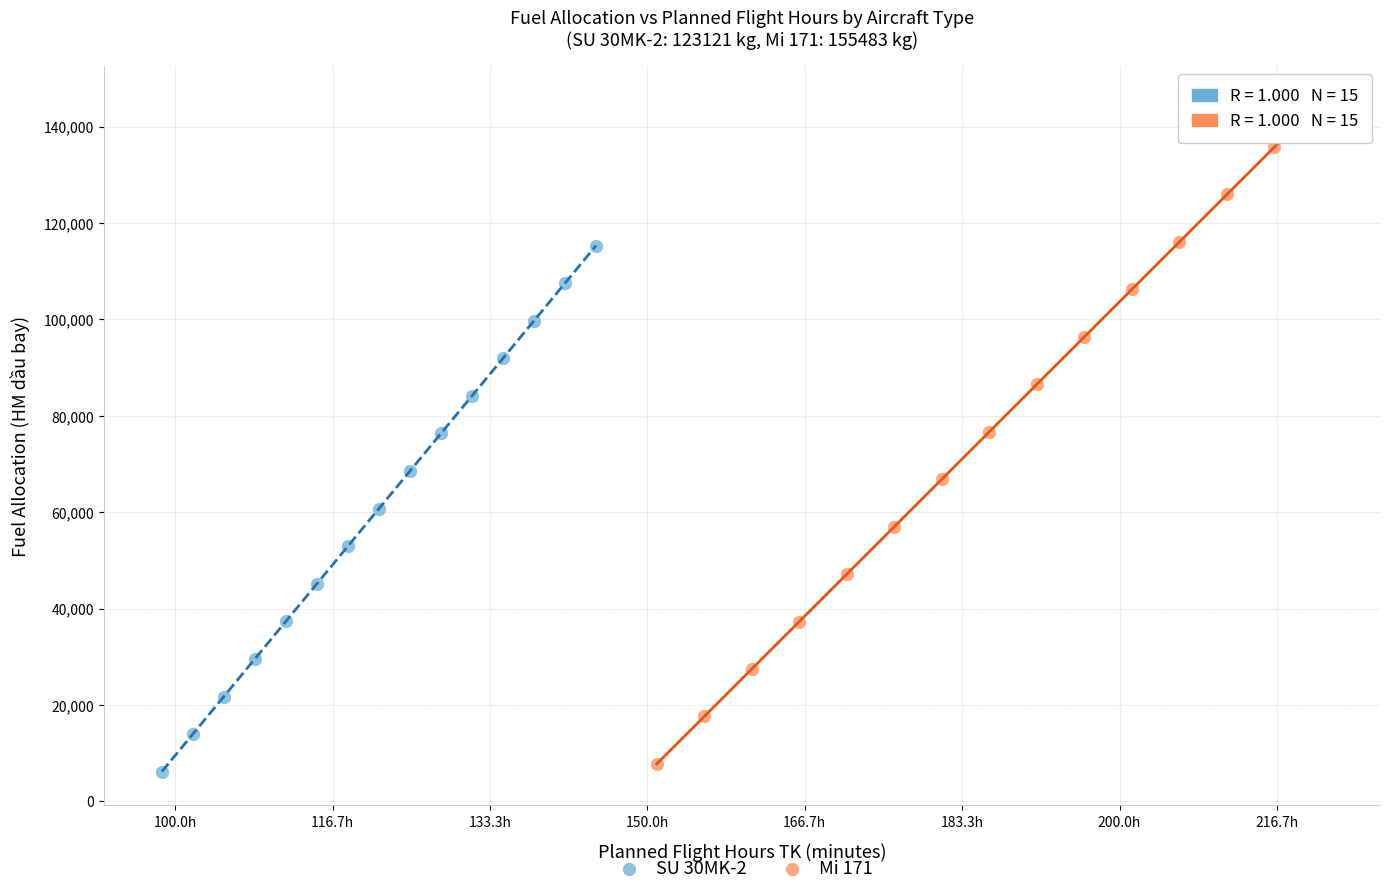

Which series has the widest spread of Y values?

Mi 171